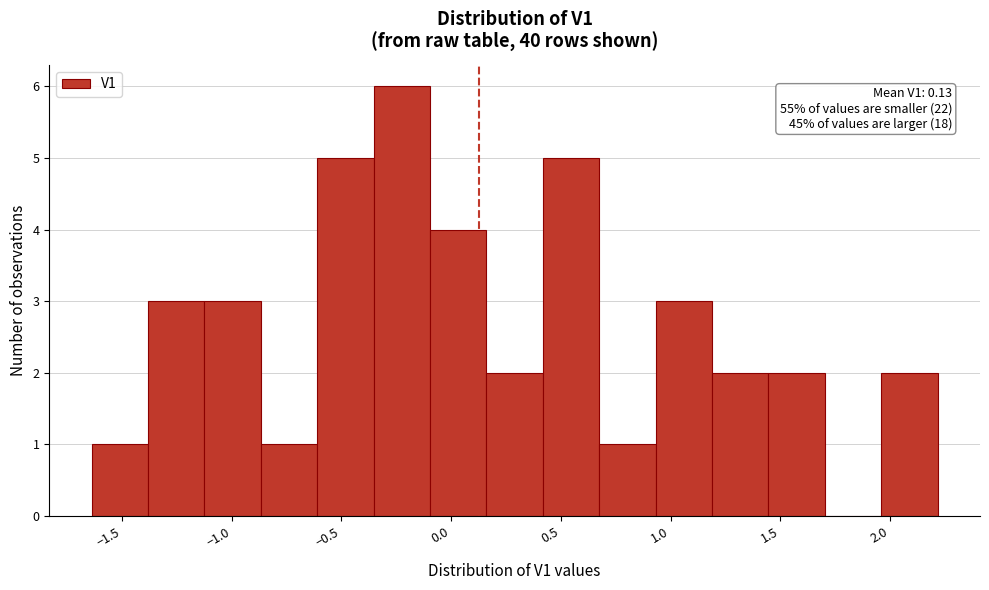

Over which range of the x-axis is the bar tallest?

-0.35 to -0.10